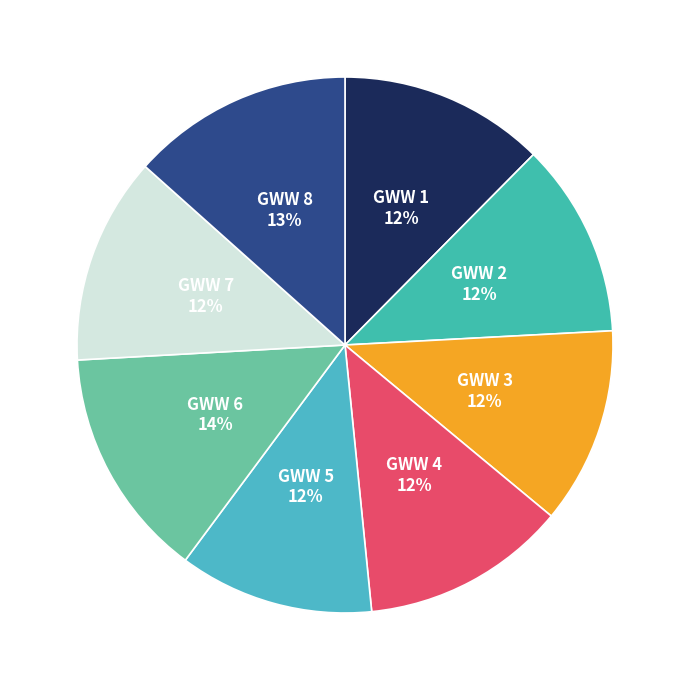

To the nearest percent, what is the difference between the largest and smallest slice percentages?

2%